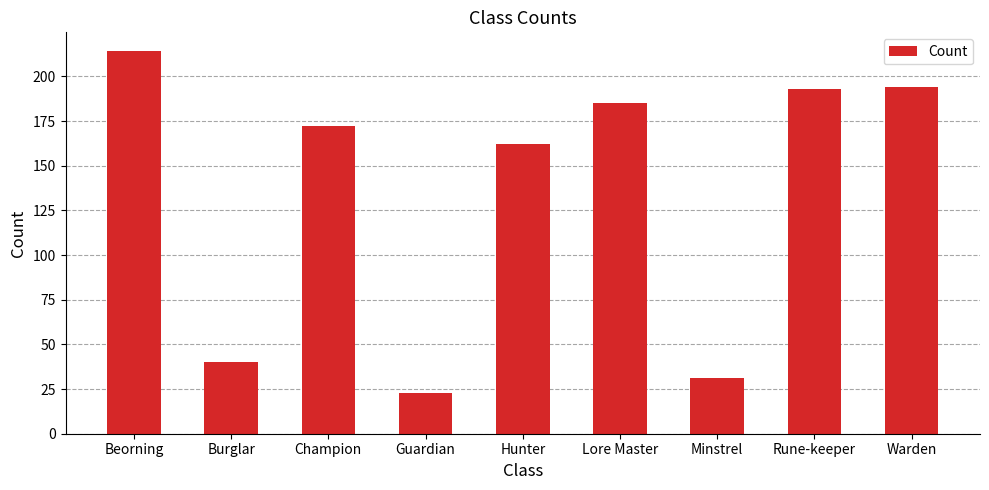

Reading left to right, list all the values displayed in this chart.

Beorning=214	Burglar=40	Champion=172	Guardian=23	Hunter=162	Lore Master=185	Minstrel=31	Rune-keeper=193	Warden=194